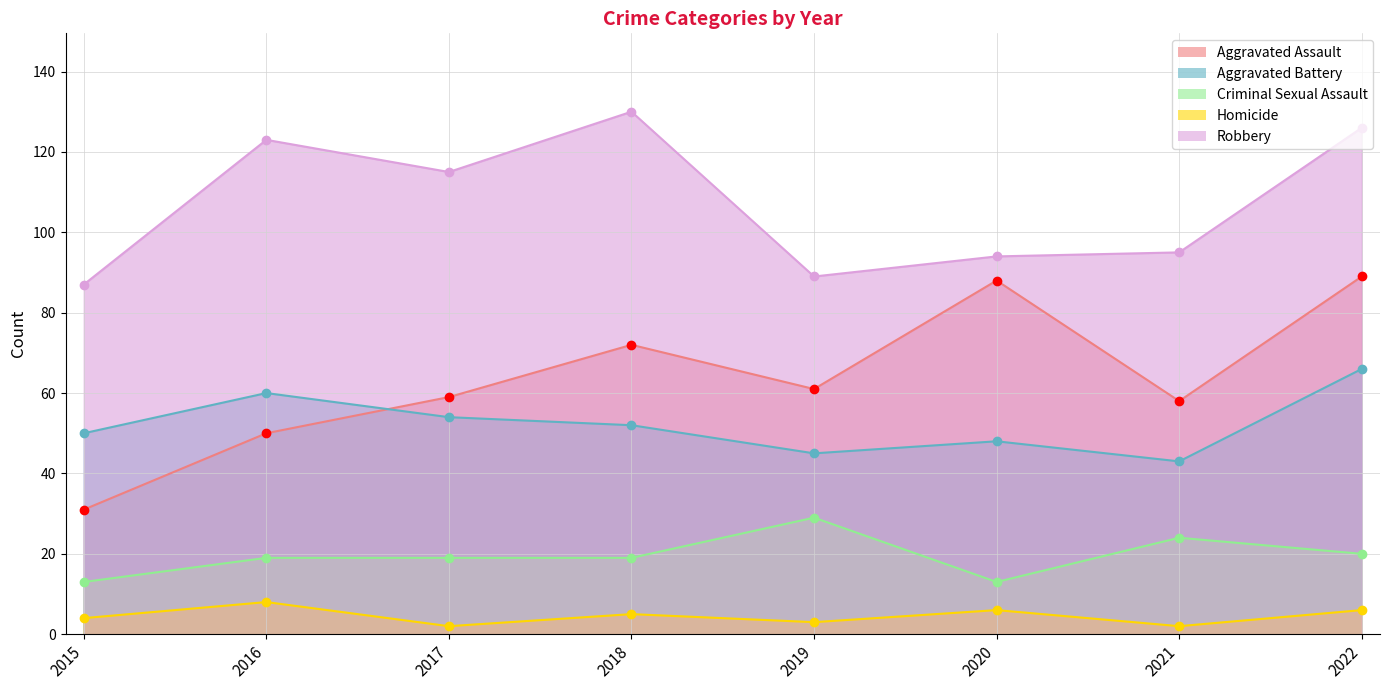

What is the difference between the maximum and minimum values in the Aggravated Battery series?

23